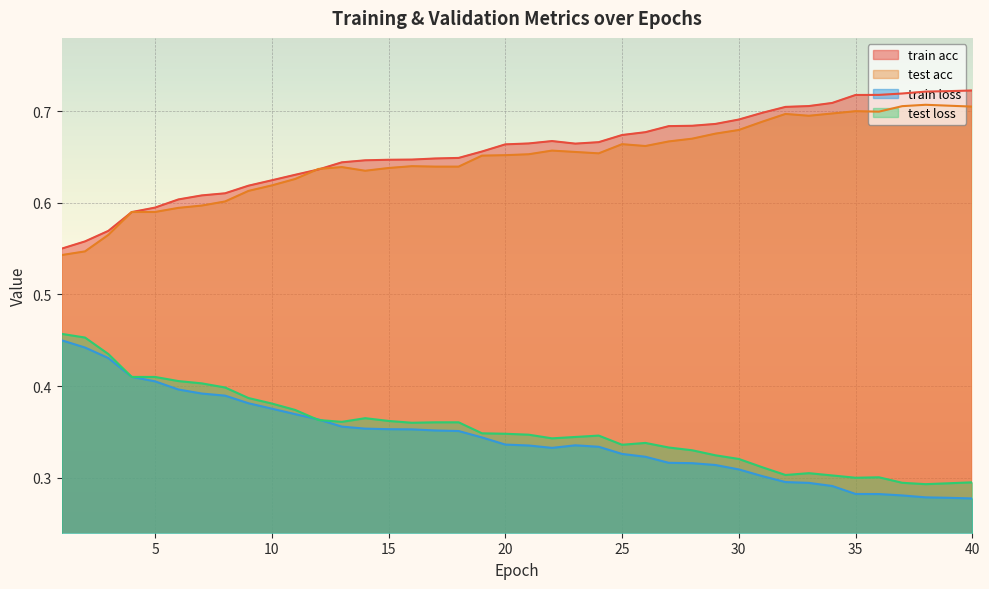

True or false: test acc has a value of 0.7 at 36.

True